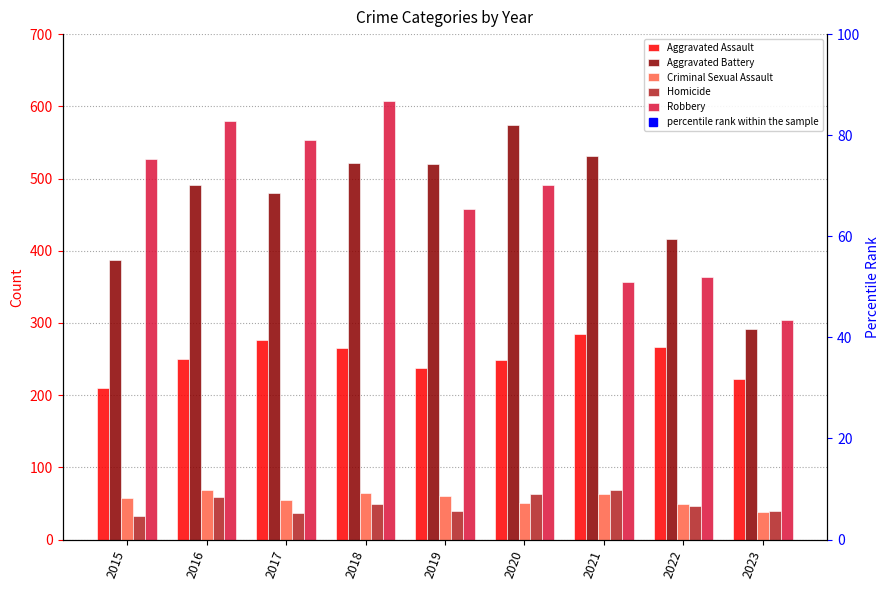

How many values in the Criminal Sexual Assault series are below 58?

4